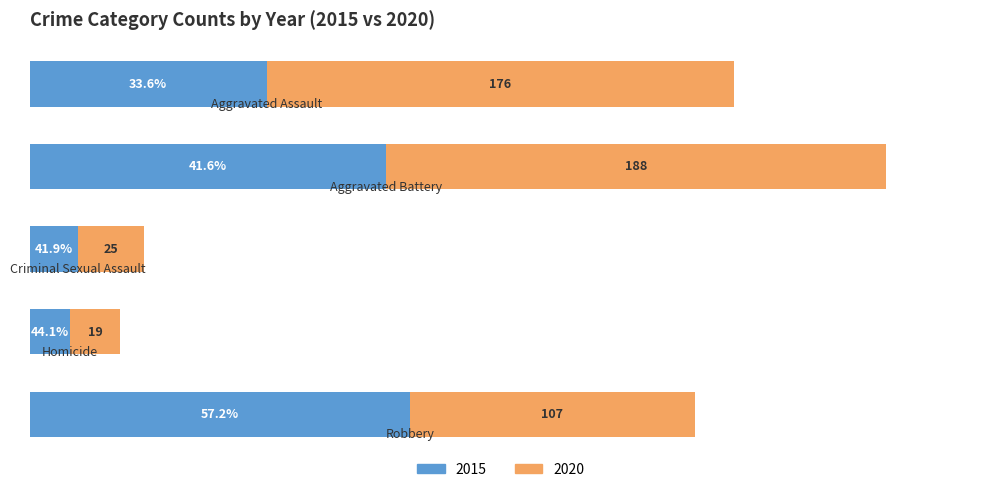

At how many categories does at least one series exceed 124?

3